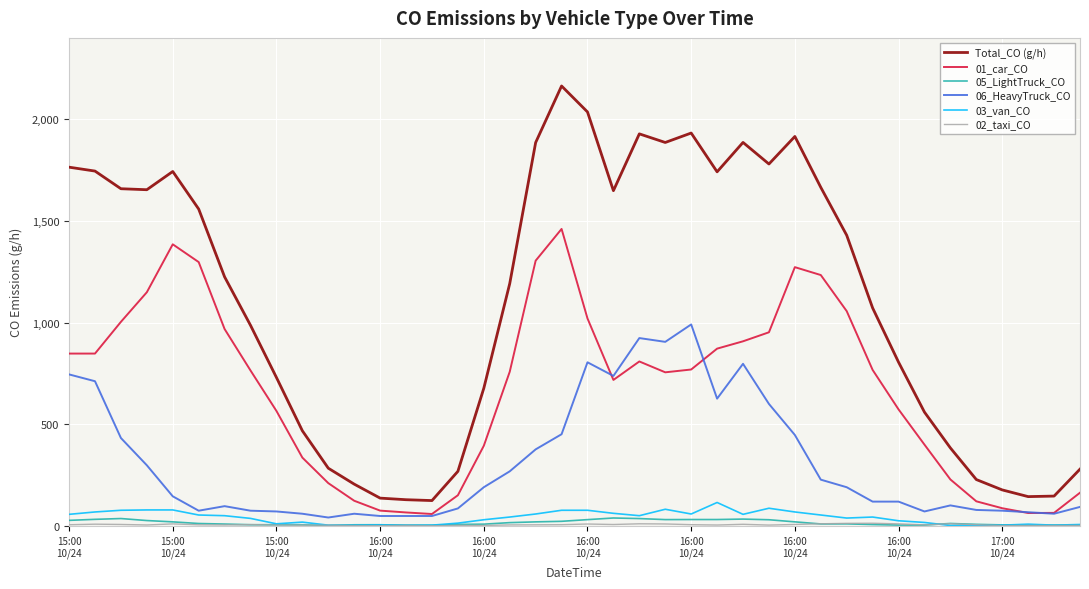

Which series has the largest range (max minus min)?

Total_CO (g/h)